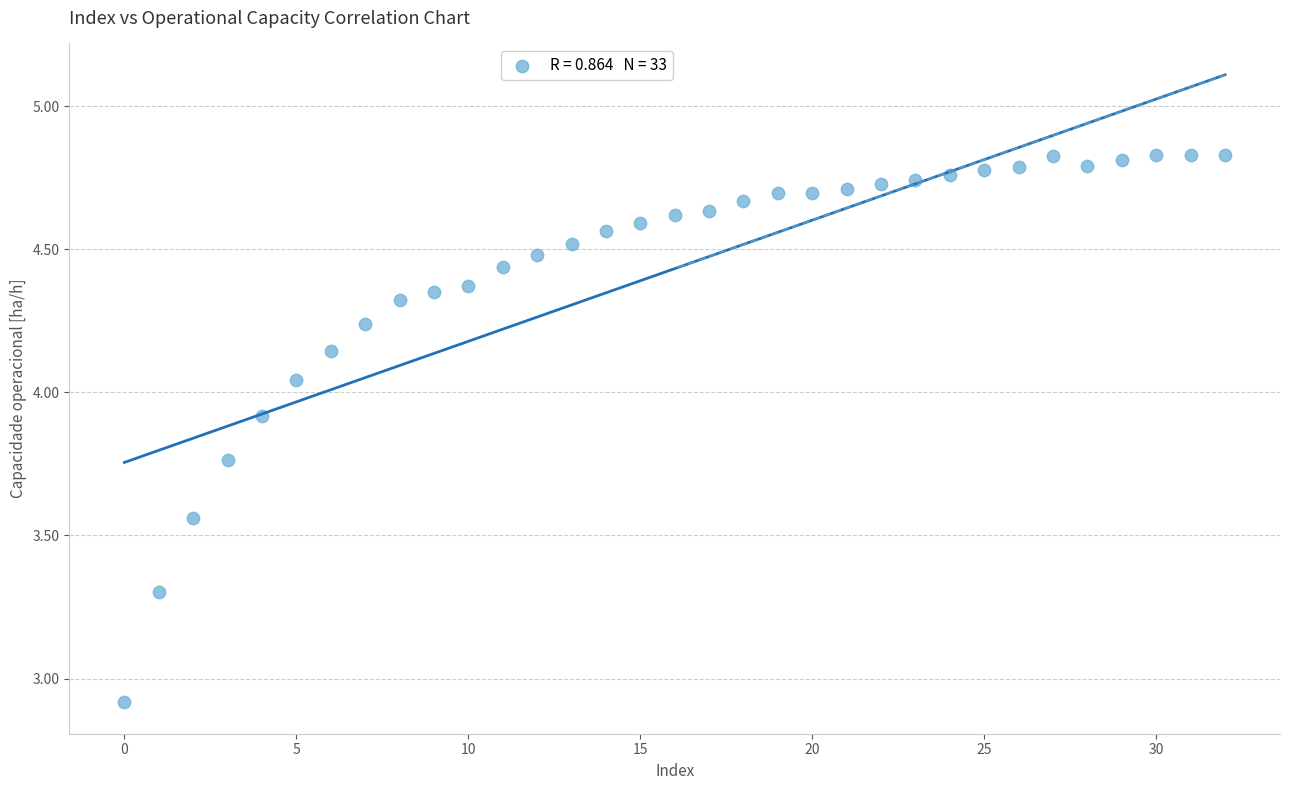

What is the range of Y values (max minus min)?

1.9